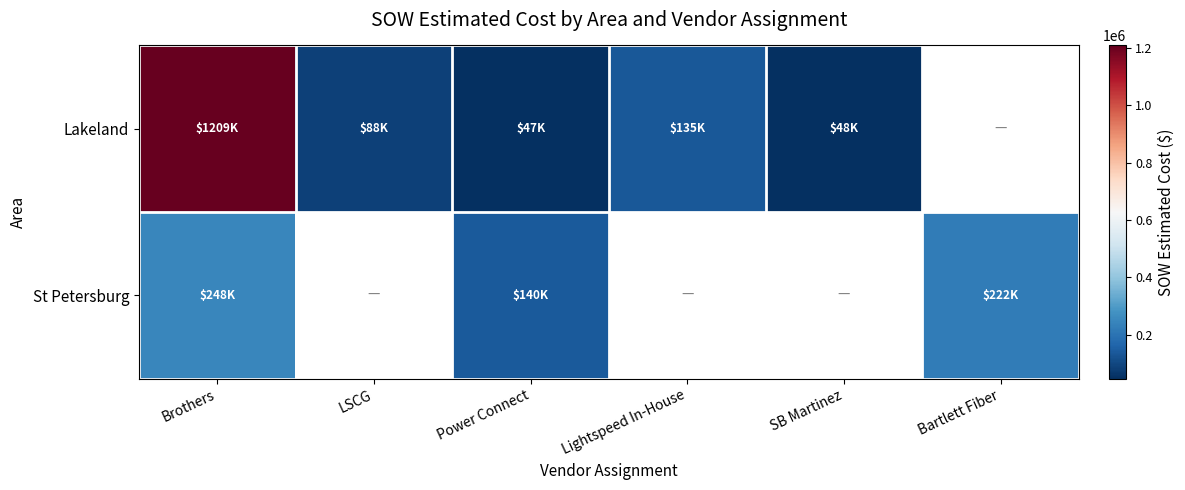

At how many categories does at least one series exceed 1150433?

1